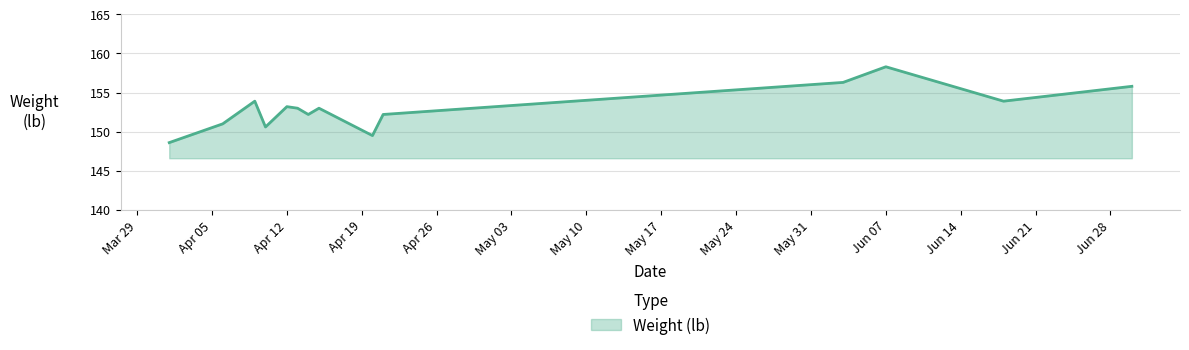

Reading right to left, what are all the values shown in this chart?

155.8	153.9	158.3	156.8	156.3	152.2	149.5	153.0	152.2	153.0	153.2	150.6	153.9	151.0	148.6